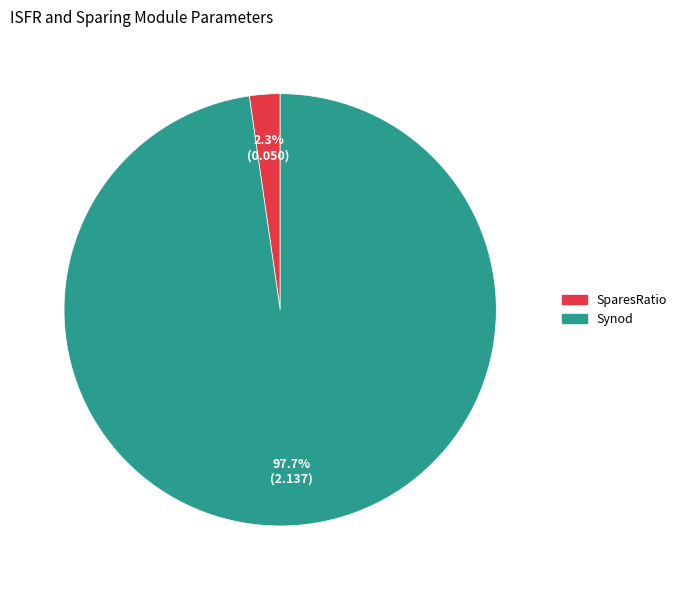

What percentage is the SparesRatio slice, to the nearest percent?

2%